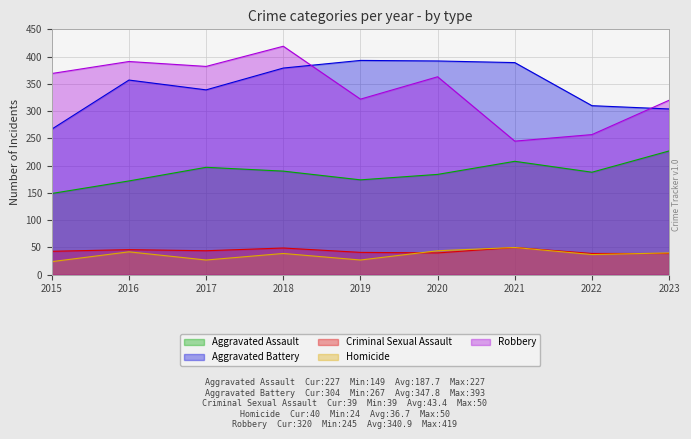

True or false: Robbery and Homicide intersect in this chart.

False